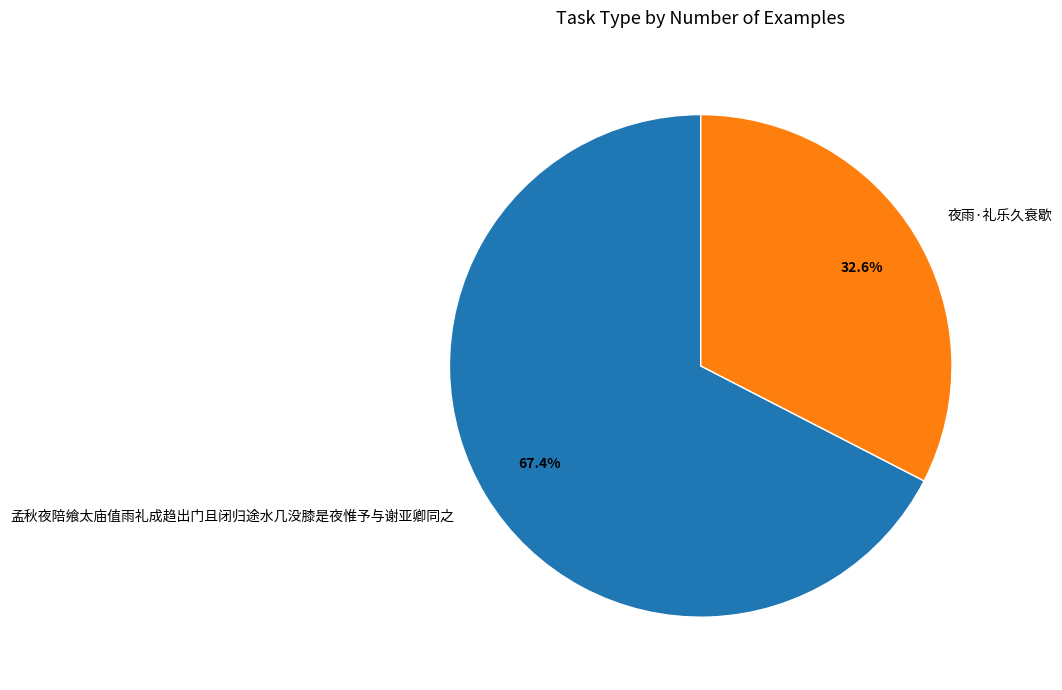

To the nearest percent, what percentage of the pie is 孟秋夜陪飨太庙值雨礼成趋出门且闭归途水几没膝是夜惟予与谢亚卿同之?

67%